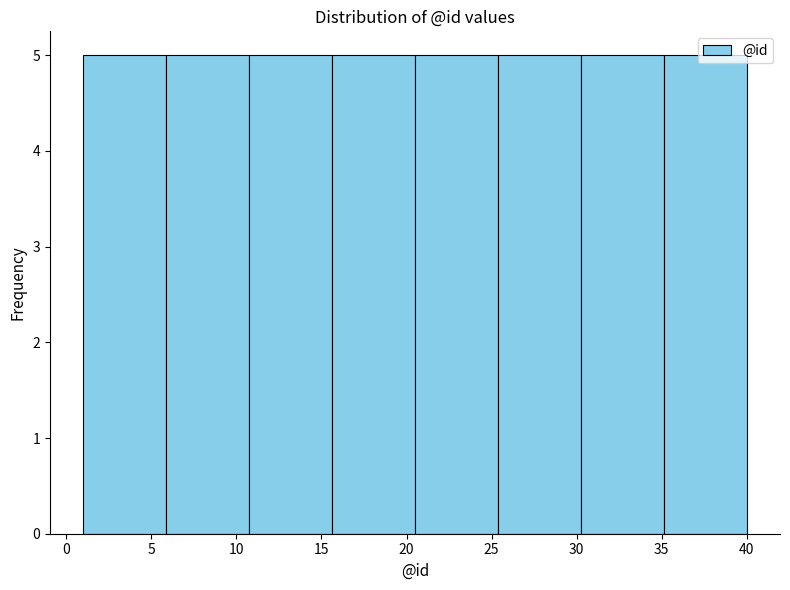

Reading left to right, transcribe this chart: for each bar, give the range it covers on the x-axis and its height. Neither the bar edges nor the heights are printed on the chart, so give them approximately, as read against the axes.

1.0 to 6.0: 5
6.0 to 11.0: 5
11.0 to 15.5: 5
15.5 to 20.5: 5
20.5 to 25.5: 5
25.5 to 30.5: 5
30.5 to 35.0: 5
35.0 to 40.0: 5